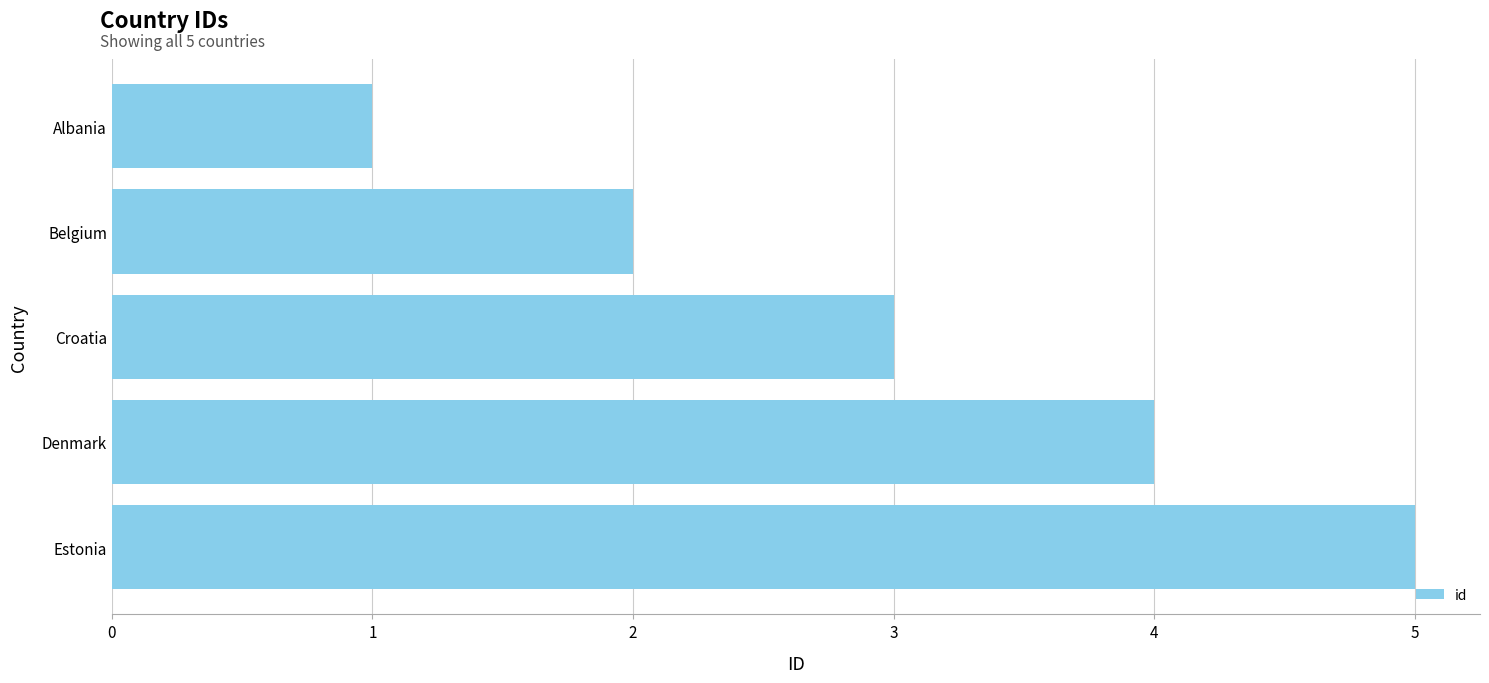

Count the values in the range 2 to 4.

3